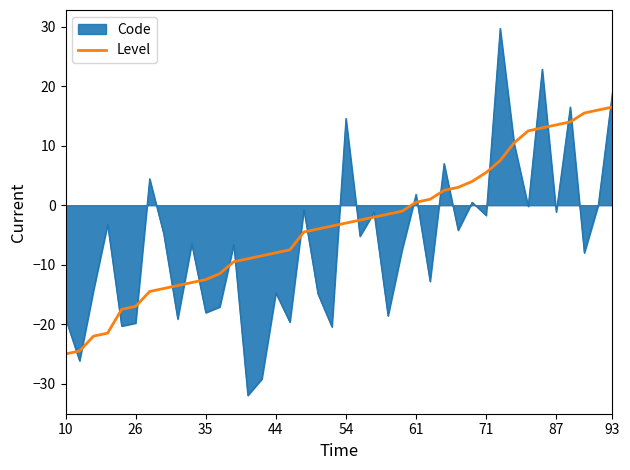

Which series has the largest range (max minus min)?

Code